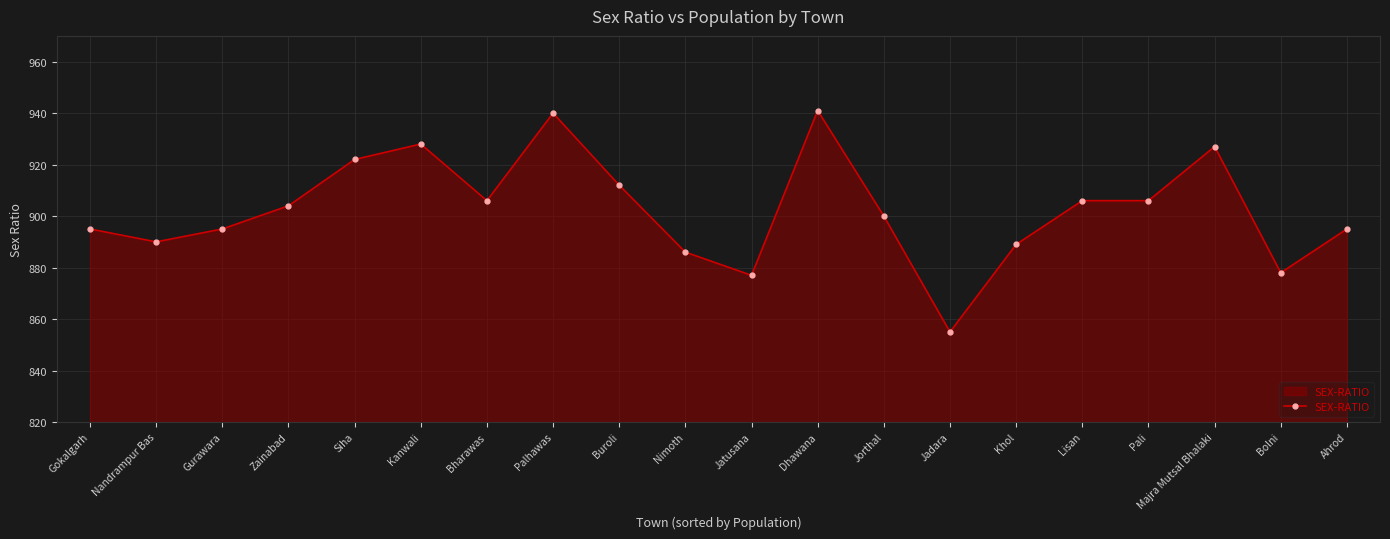

What is the difference between the maximum and minimum values?

86